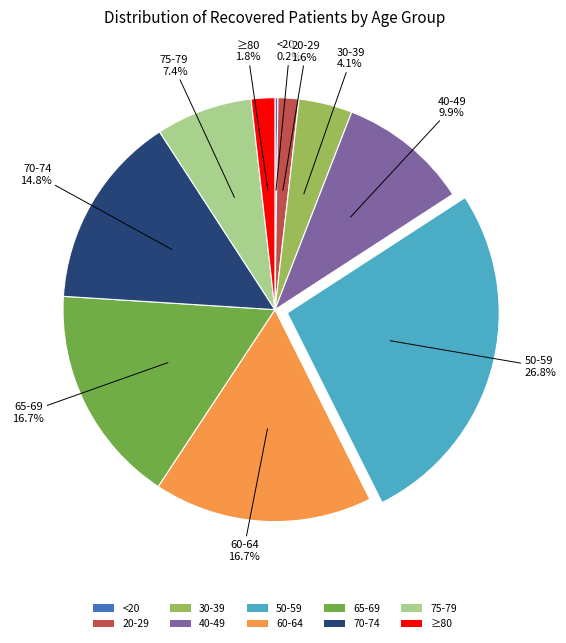

What is the largest slice in the pie chart?

50-59